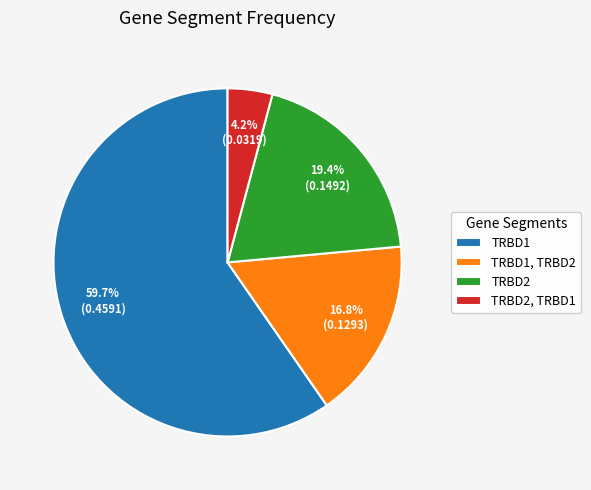

Rank the categories by value from lowest to highest.

TRBD2, TRBD1, TRBD1, TRBD2, TRBD2, TRBD1